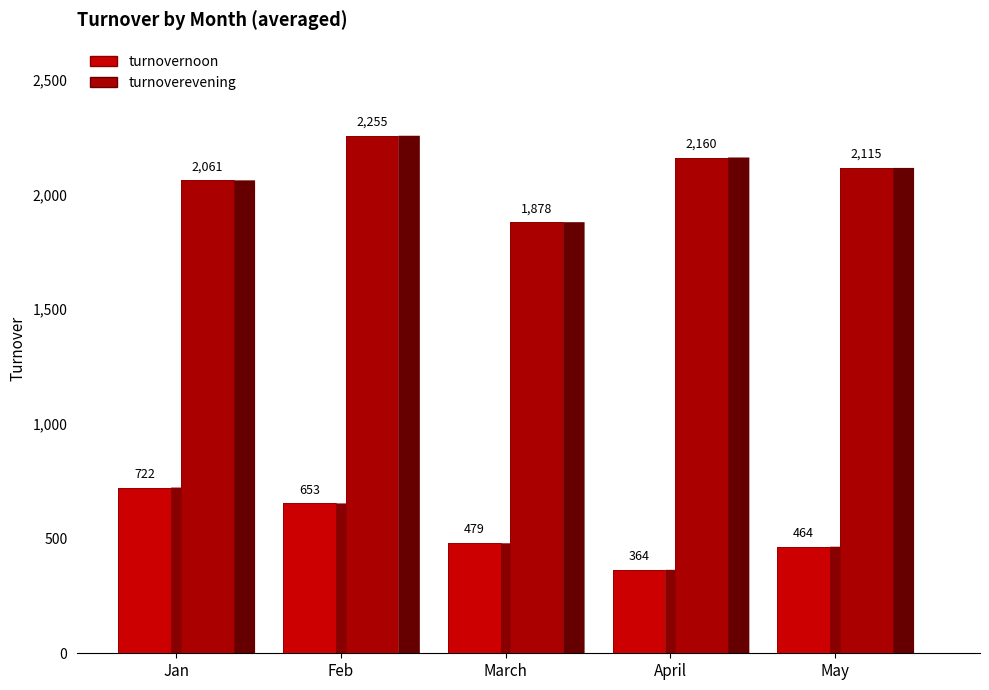

True or false: turnovernoon and turnoverevening cross at least once.

False